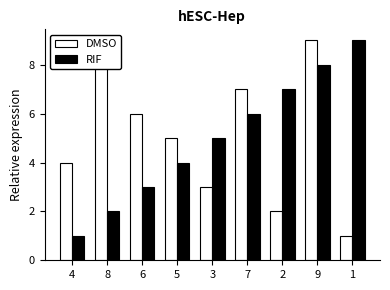

Reading left to right, what are all the values shown in this chart?

DMSO: 4=4	8=8	6=6	5=5	3=3	7=7	2=2	9=9	1=1
RIF: 4=1	8=2	6=3	5=4	3=5	7=6	2=7	9=8	1=9